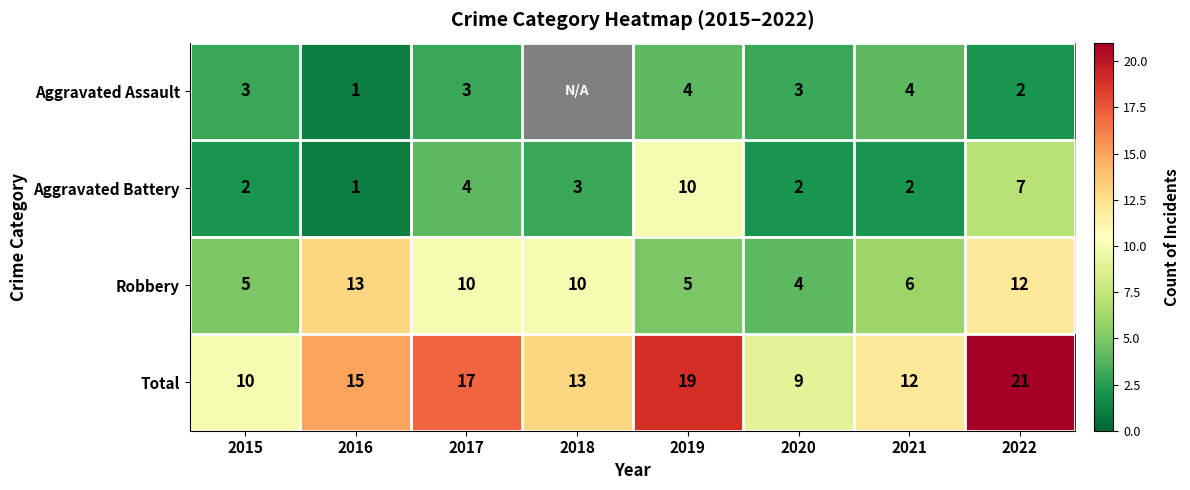

At which label does Robbery reach its minimum?

2020